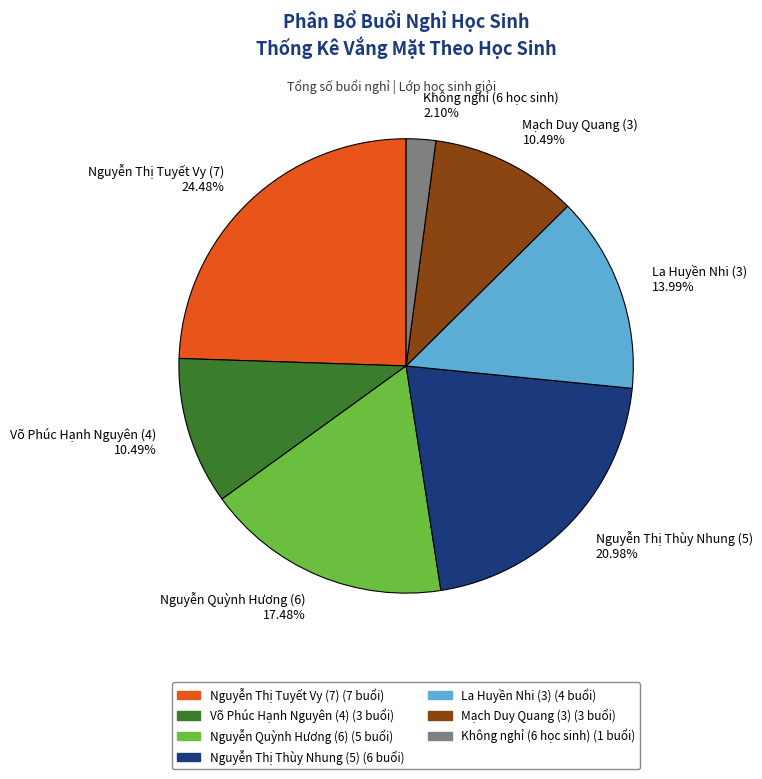

Is there a majority slice in this chart?

No